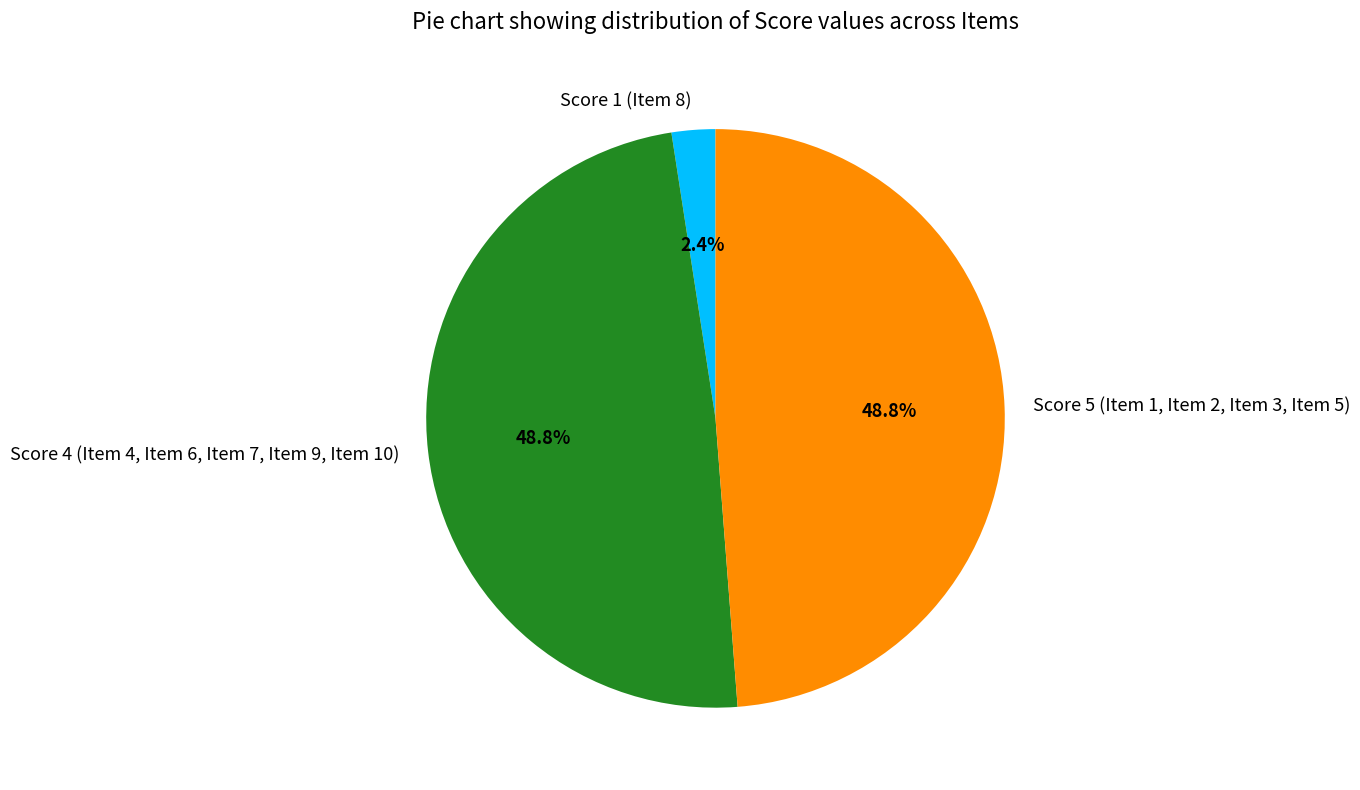

How many slices are in this pie chart?

3